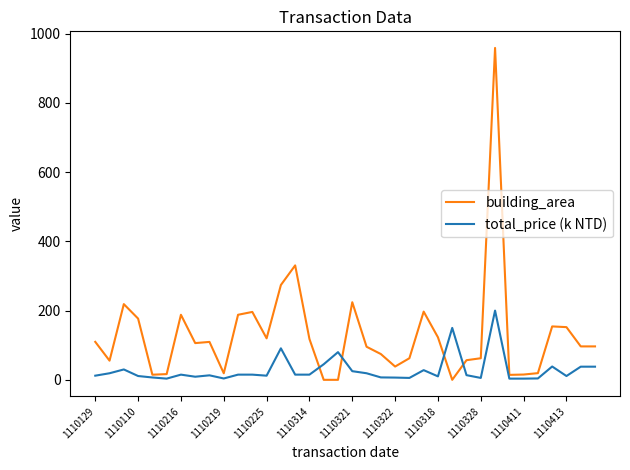

What is the maximum value shown in the chart?

958.7